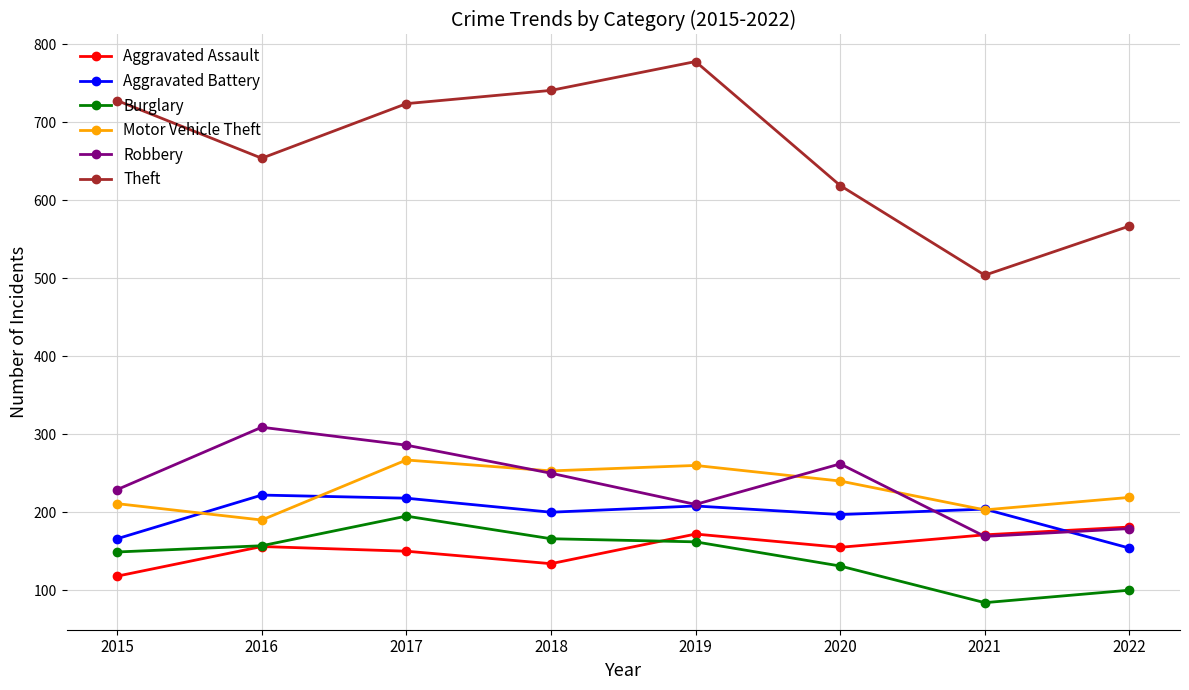

What is the sum of all Robbery values?

1894